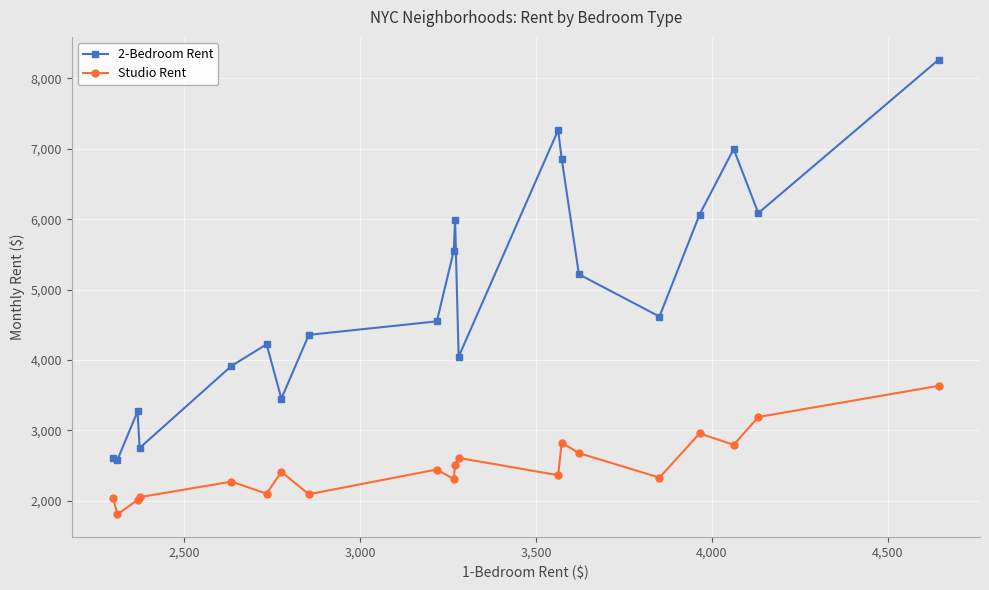

True or false: Studio Rent and 2-Bedroom Rent cross at least once.

False